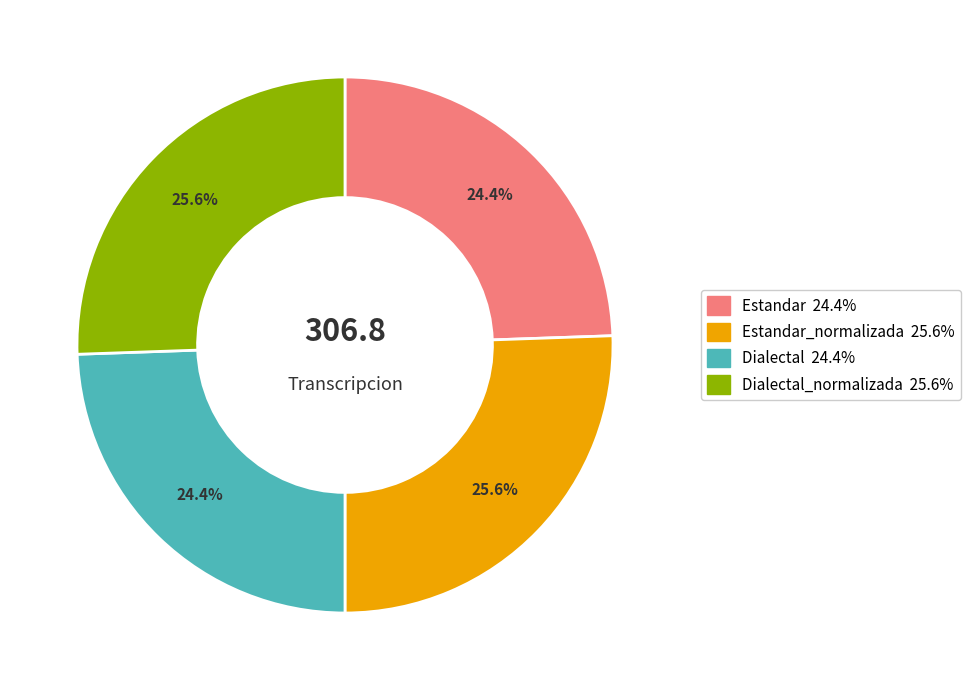

Is there any slice that represents more than half of the pie?

No